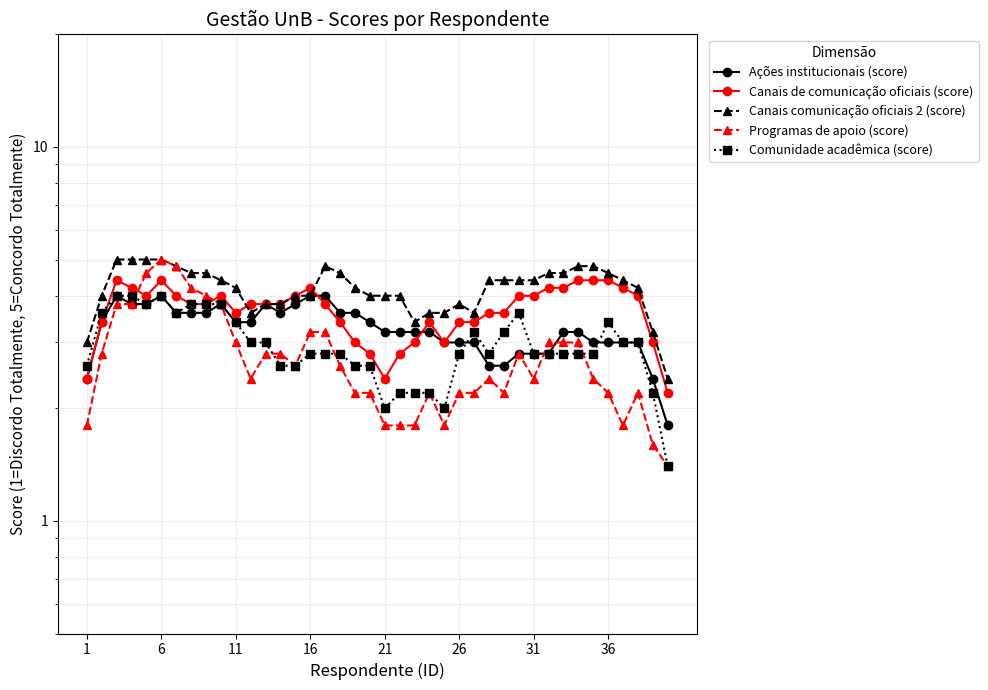

What is the difference between the maximum and second lowest values in the Ações institucionais (score) series?

1.6